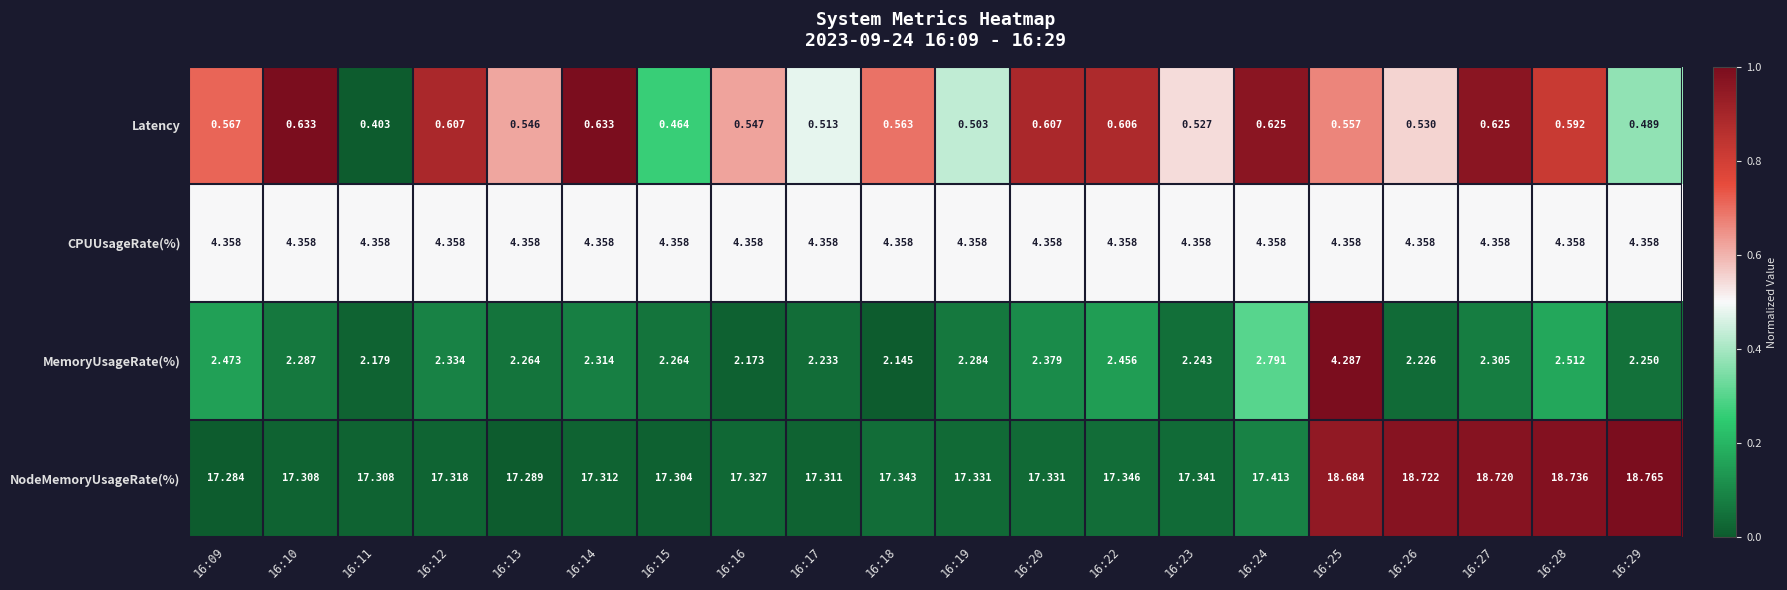

How many distinct data groups are displayed?

4